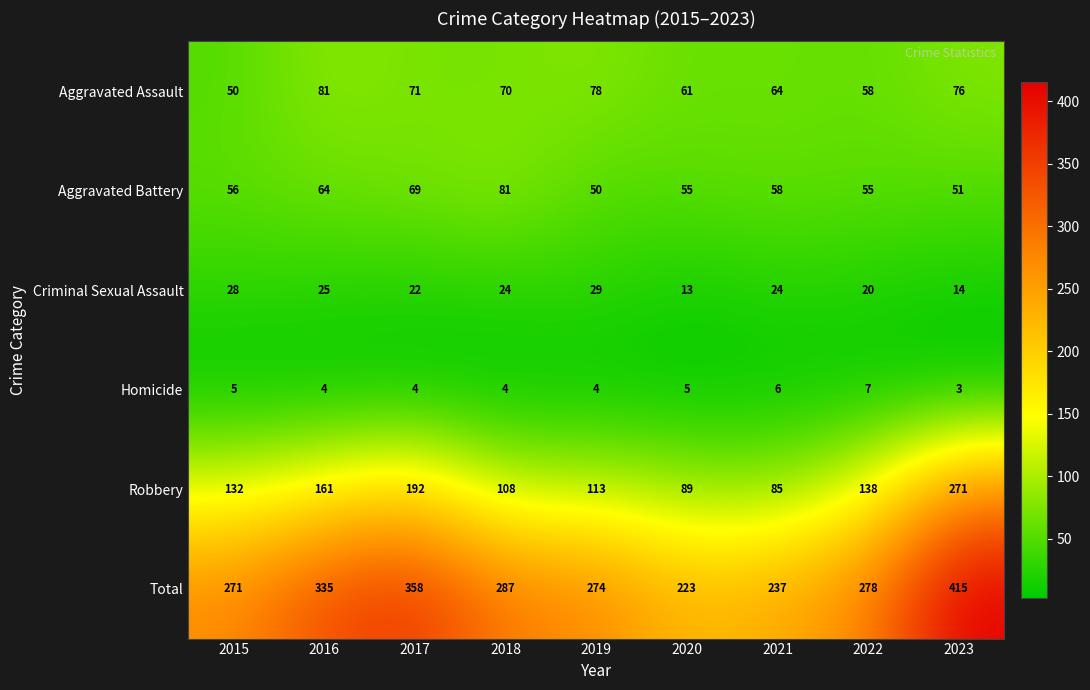

What is the difference between the highest and lowest values at 2021?

231